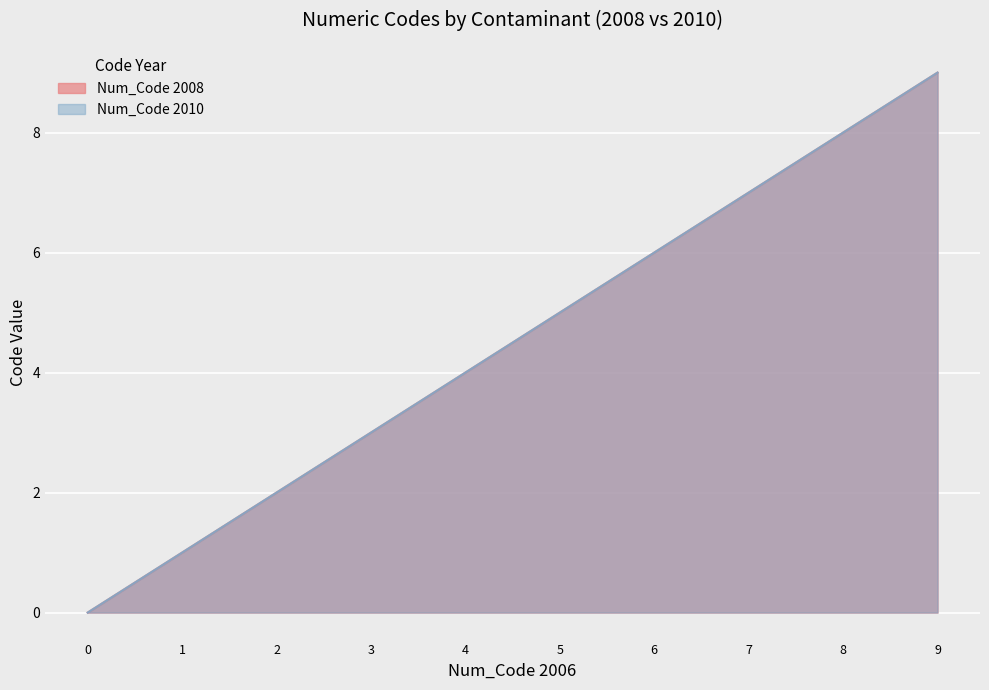

How many positive values does the Num_Code 2010 series have?

9